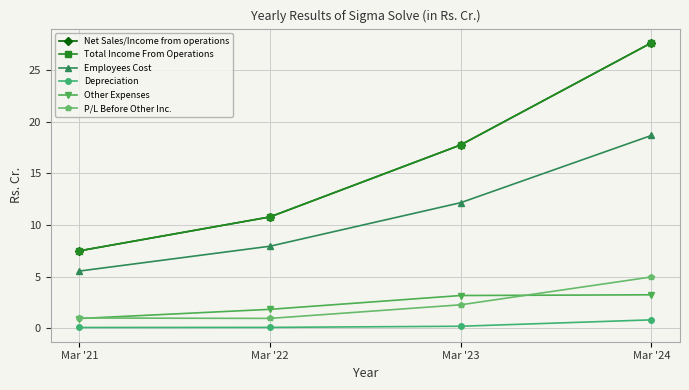

Which series has the largest total across all categories?

Net Sales/Income from operations